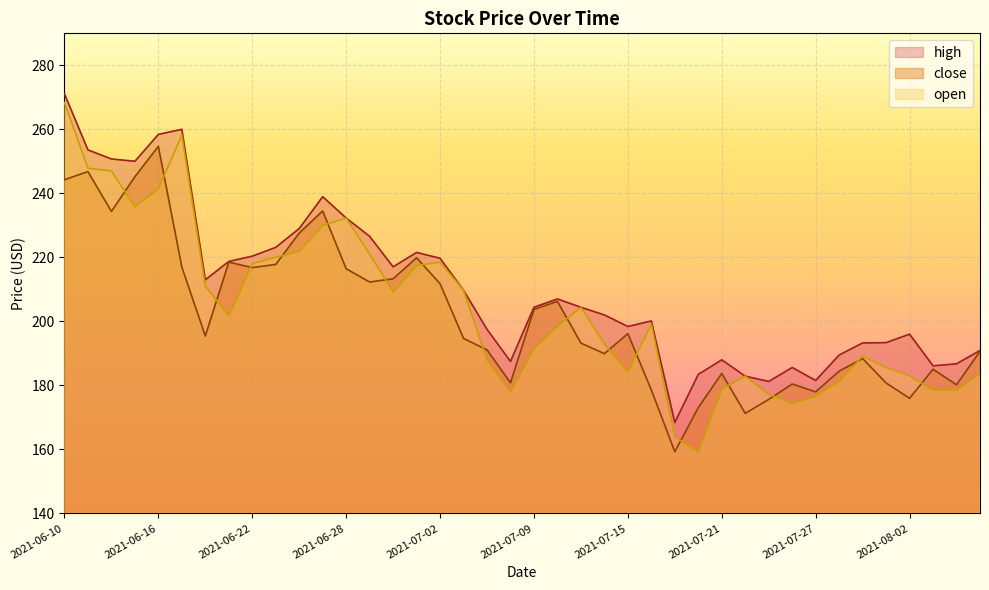

Is the value of close at 2021-07-19 greater than the value of high at 2021-07-20?

No